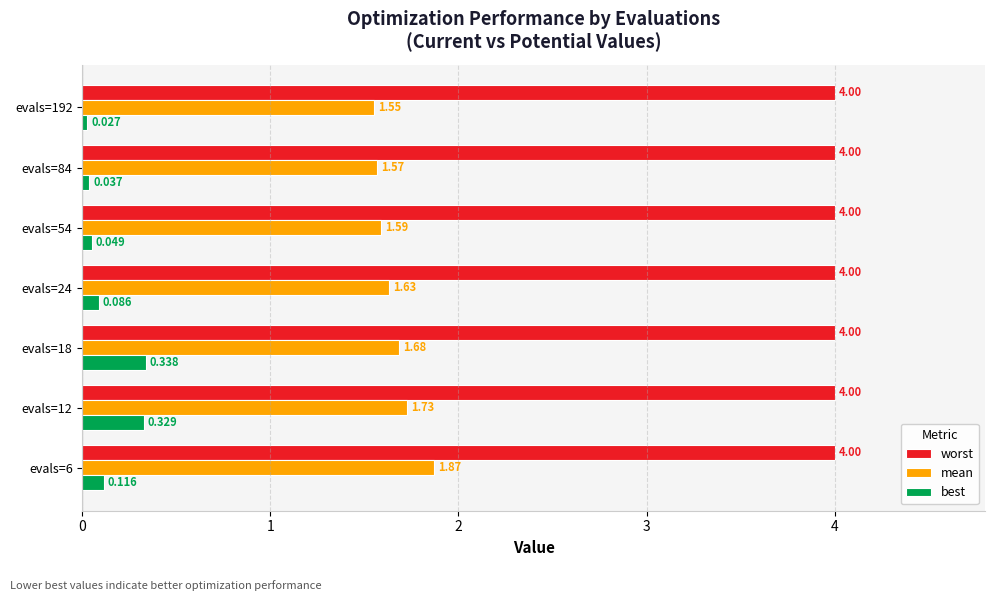

At evals=192, list the series in order from smallest to largest.

best, mean, worst